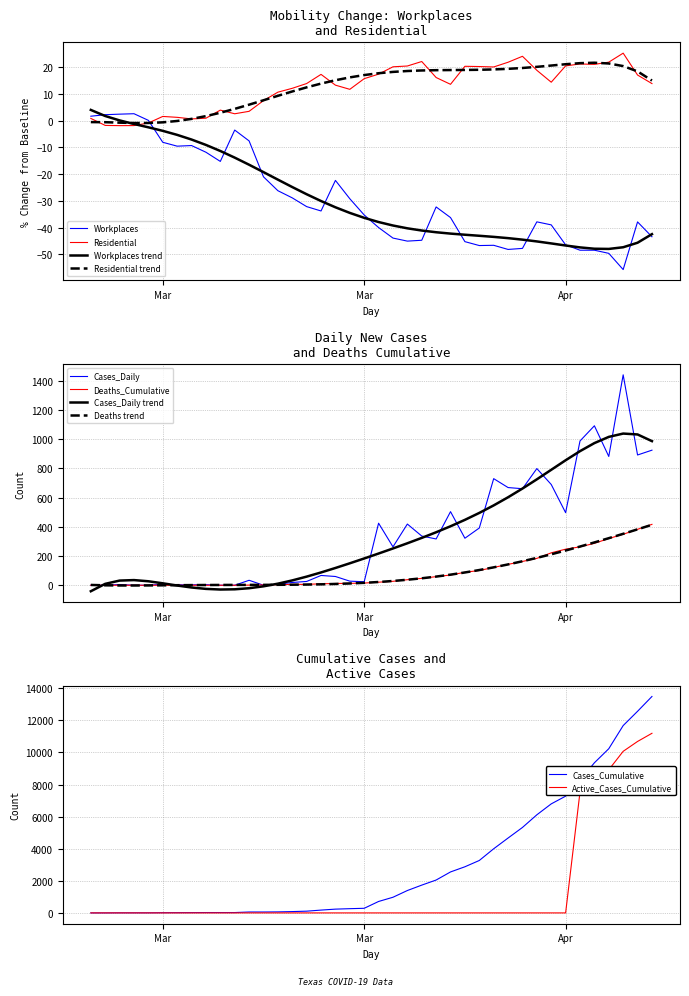

Reading right to left, transcribe all the data shown in this chart.

Workplaces: -43.4	-37.9	-55.6	-49.6	-48.4	-48.4	-46.4	-39.0	-37.8	-47.7	-48.1	-46.6	-46.7	-45.2	-36.2	-32.3	-44.7	-45.0	-43.9	-40.0	-35.3	-29.2	-22.4	-33.8	-32.1	-28.9	-26.2	-21.0	-7.6	-3.6	-15.3	-11.8	-9.3	-9.6	-8.1	0.1	2.5	2.4	2.2	1.6
Residential: 13.8	17.0	25.2	21.8	21.0	21.1	20.4	14.3	18.8	24.0	21.8	20.0	20.2	20.3	13.5	16.1	22.0	20.4	20.1	17.3	15.6	11.7	13.2	17.2	13.8	12.0	10.6	7.4	3.4	2.5	3.9	0.9	0.6	1.2	1.5	-0.9	-1.9	-1.9	-1.8	0.8
Cases_Cumulative: 13484.0	12561.0	11671.0	10230.0	9353.0	8261.0	7273.0	6793.0	6112.0	5324.0	4665.0	3996.0	3266.0	2874.0	2552.0	2048.0	1731.0	1394.0	975.0	712.0	287.0	263.0	235.0	175.0	108.0	82.0	63.0	56.0	56.0	22.0	22.0	22.0	18.0	15.0	12.0	5.0	5.0	5.0	0.0	0.0
Cases_Daily: 925.0	892.0	1441.0	882.0	1092.0	988.0	497.0	690.0	799.0	661.0	669.0	730.0	392.0	322.0	504.0	317.0	337.0	419.0	263.0	425.0	24.0	28.0	60.0	67.0	26.0	19.0	7.0	0.0	34.0	0.0	0.0	4.0	3.0	3.0	7.0	0.0	0.0	5.0	0.0	0.0
Deaths_Cumulative: 417.0	383.0	349.0	320.0	287.0	263.0	247.0	222.0	184.0	163.0	143.0	122.0	101.0	89.0	70.0	59.0	47.0	38.0	27.0	21.0	15.0	13.0	12.0	10.0	6.0	6.0	4.0	2.0	1.0	0.0	0.0	0.0	0.0	0.0	0.0	0.0	0.0	0.0	0.0	0.0
Active_Cases_Cumulative: 11190.0	10682.0	10067.0	8919.0	8397.0	7536.0	0.0	0.0	0.0	0.0	0.0	0.0	0.0	0.0	0.0	0.0	0.0	0.0	0.0	0.0	0.0	0.0	0.0	0.0	0.0	0.0	0.0	0.0	0.0	0.0	0.0	0.0	0.0	0.0	0.0	0.0	0.0	0.0	0.0	0.0